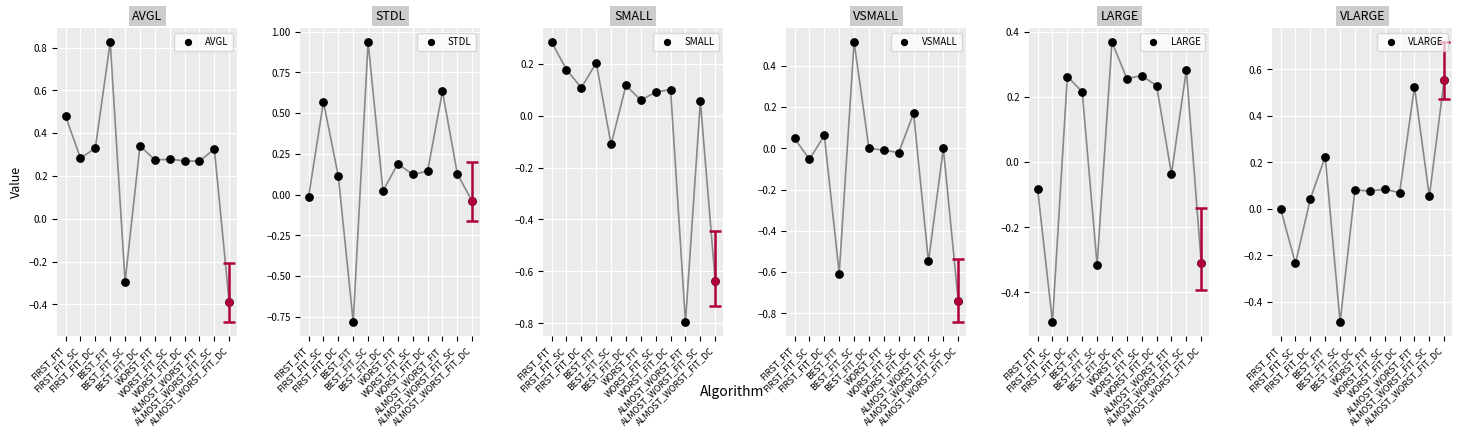

Which series contains the lowest Y value?

SMALL